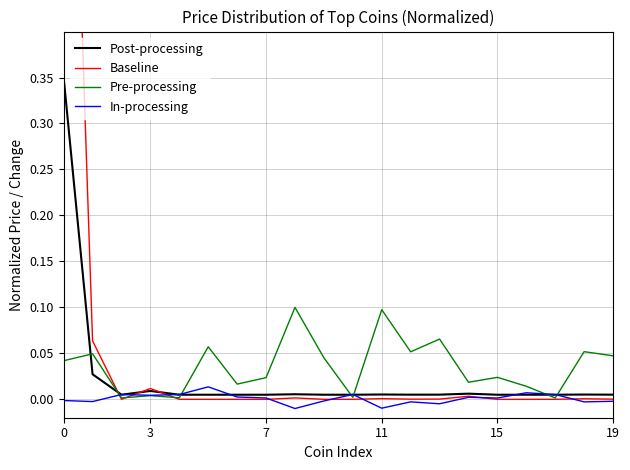

Is it true that In-processing equals -0.0 at 19?

True